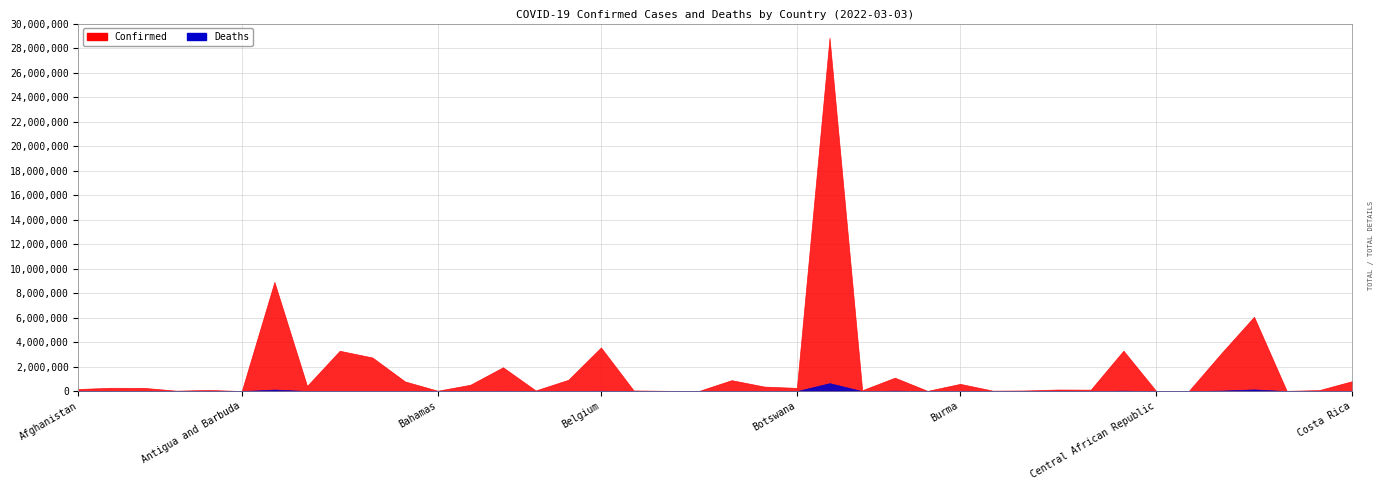

How many series are shown in this chart?

2